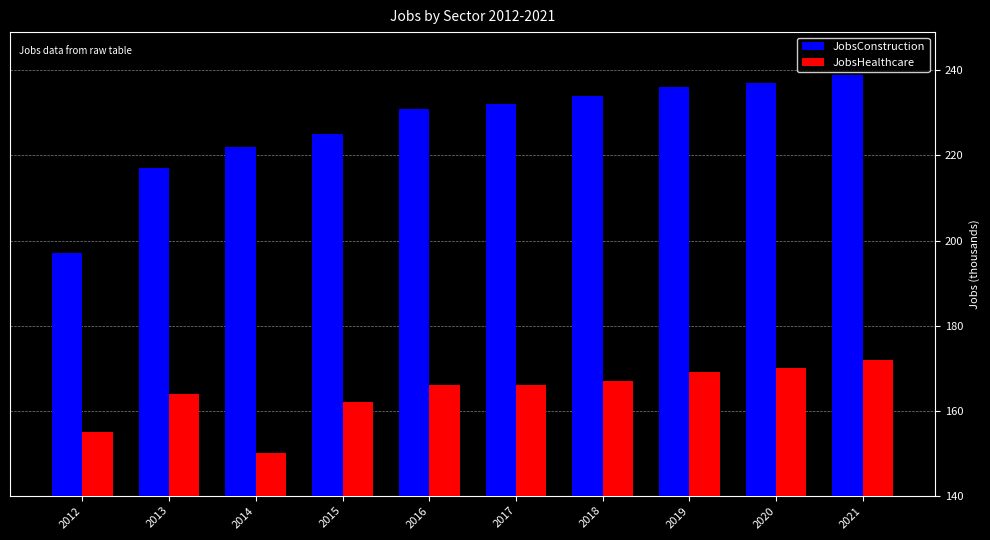

What is the approximate value of JobsHealthcare at 2015?

162